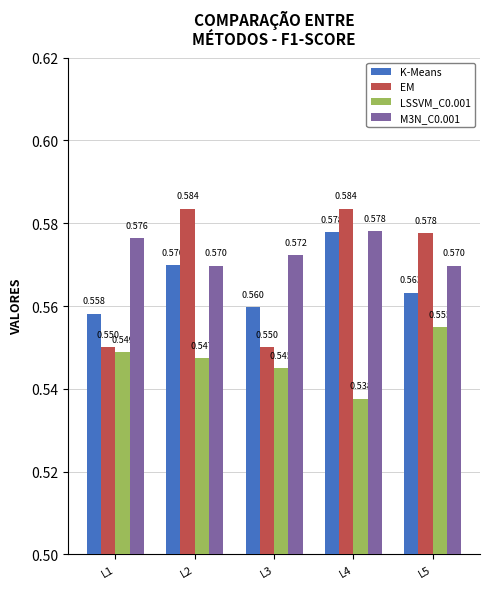

Which series has the largest range (max minus min)?

EM